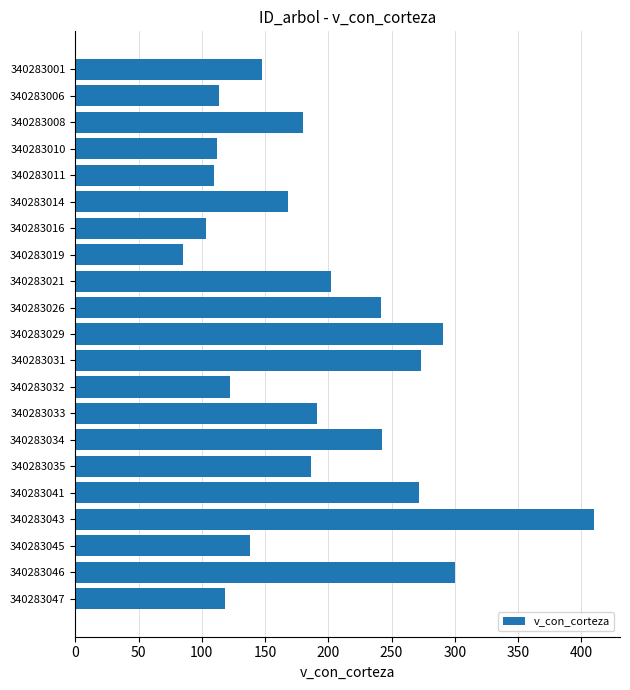

What is the difference between the second highest and second lowest values?

197.0